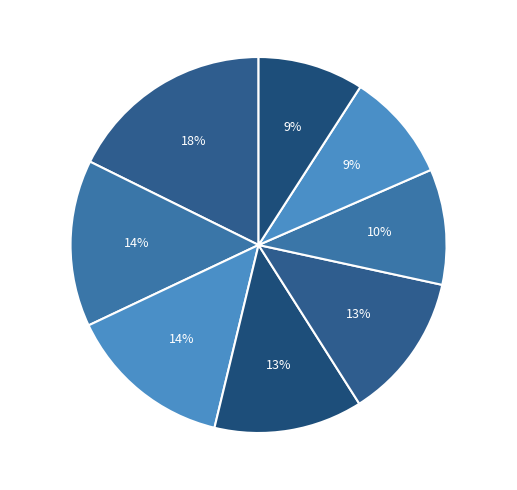

Which slice is the largest?

vs DNK